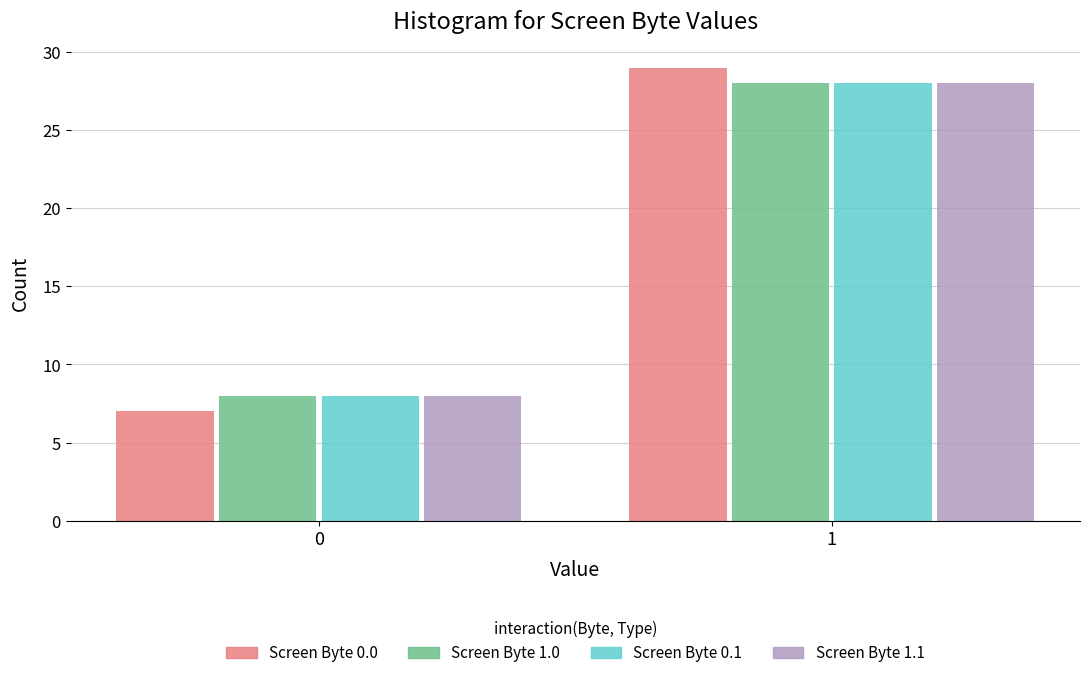

Reading right to left, list all the values displayed in this chart.

Screen Byte 0.0: 1=29	0=7
Screen Byte 1.0: 1=28	0=8
Screen Byte 0.1: 1=28	0=8
Screen Byte 1.1: 1=28	0=8